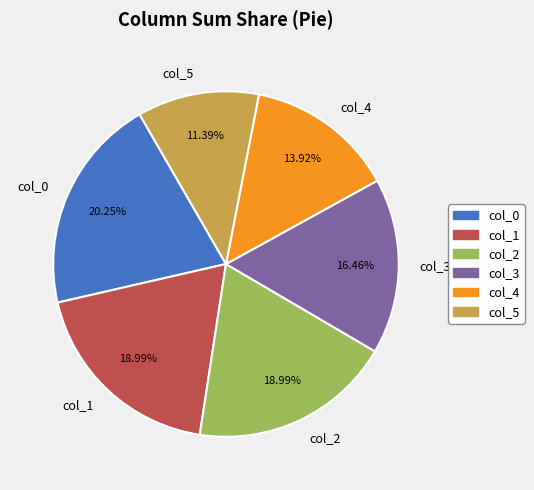

Is there a majority slice in this chart?

No